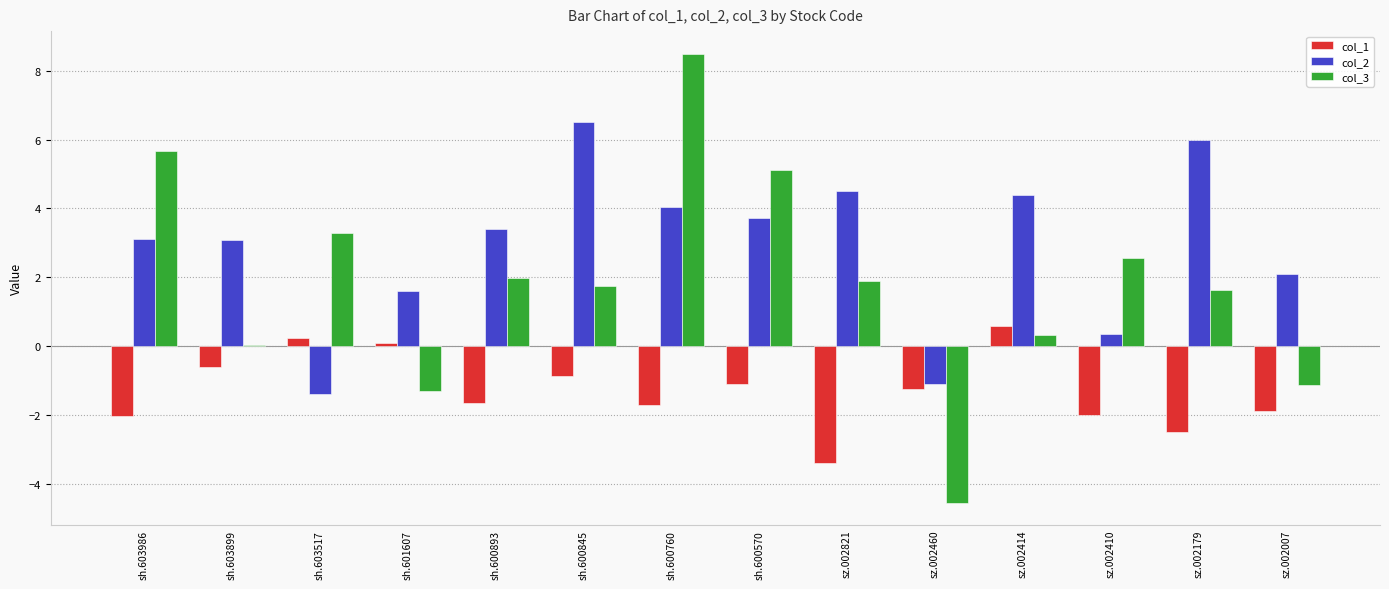

What is the total value across all series at sh.600893?

3.7